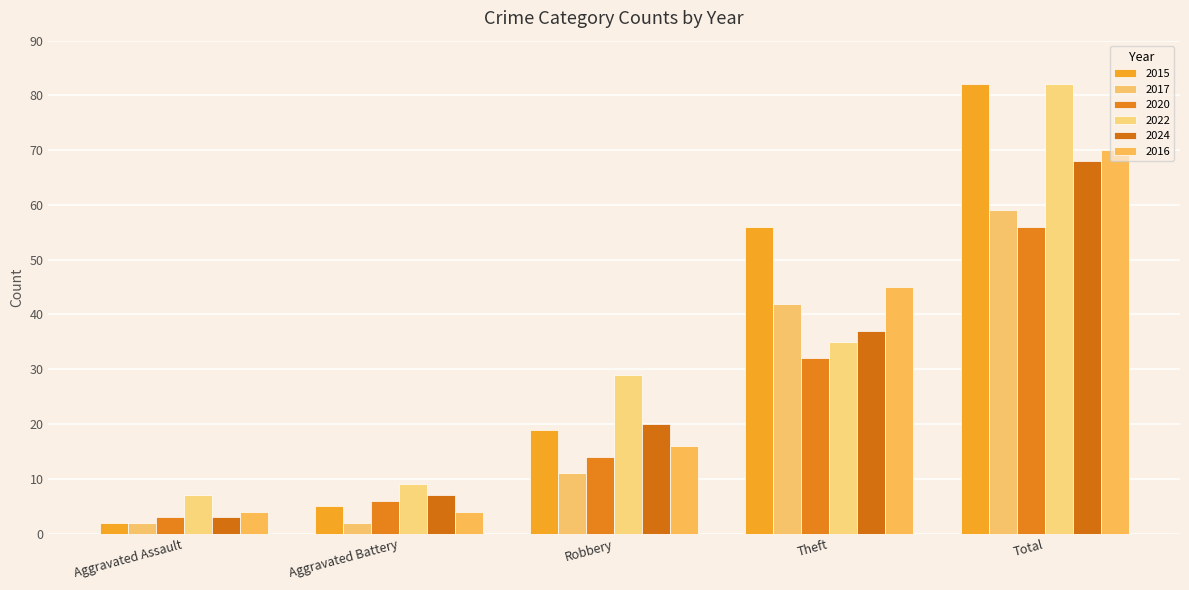

Where is 2020 nearest to the value 29?

Theft